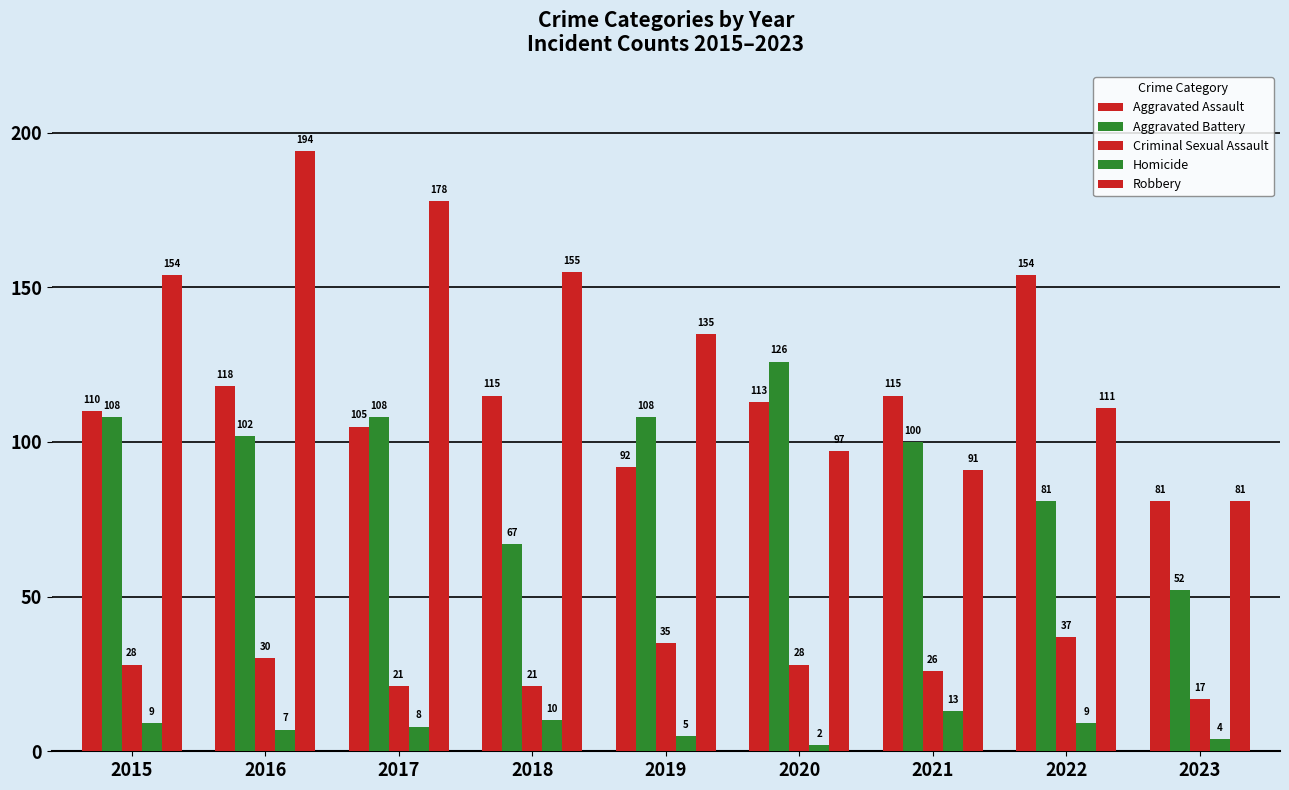

What is the maximum value for Aggravated Assault?

154